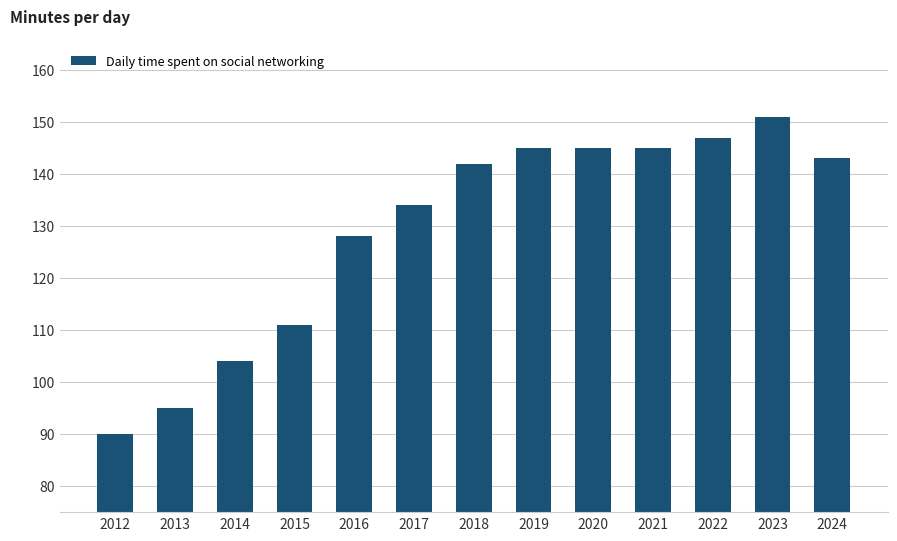

Approximately how many times larger is the value at 2015 compared to 2020?

0.8